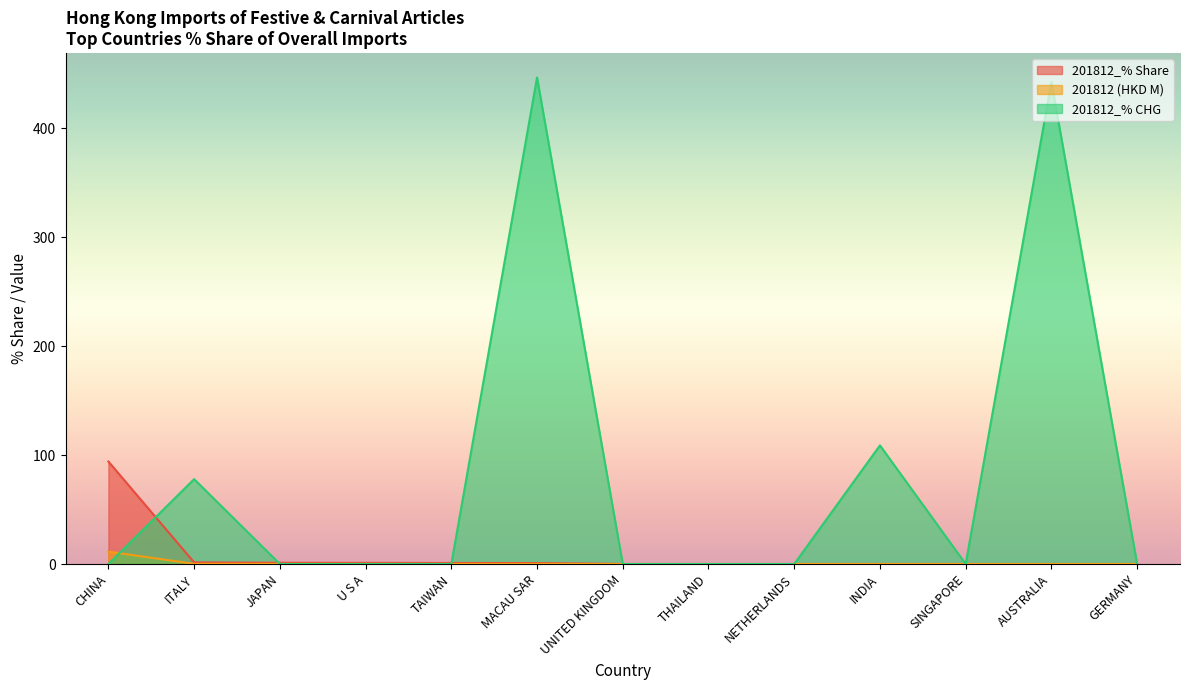

What is the label of the 11th point from the left?

SINGAPORE